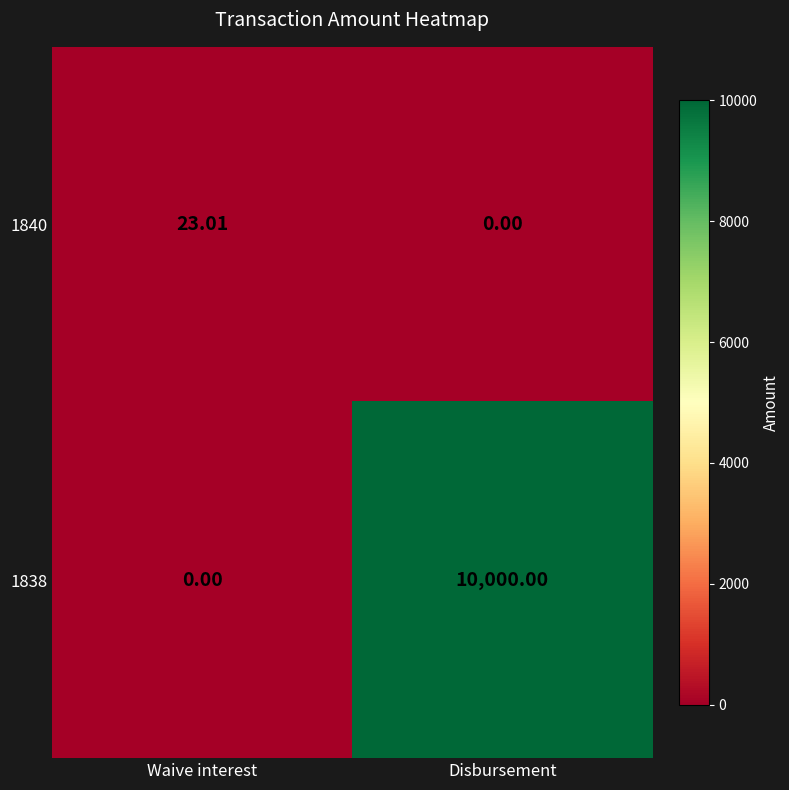

How many series are shown in this chart?

2